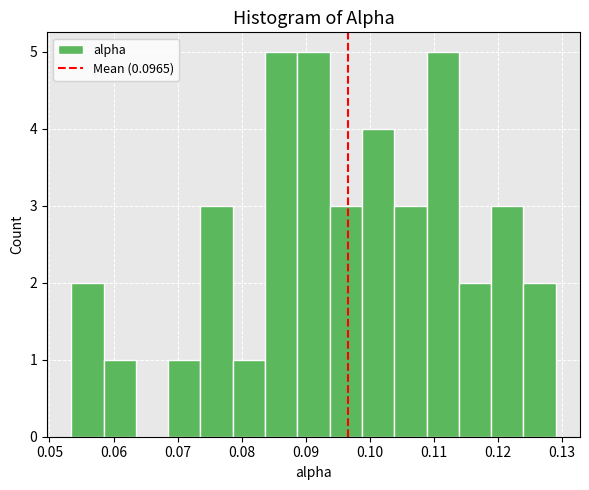

Reading left to right, list every bar in this chart as the range it spans on the x-axis followed by its height. Neither the bar edges nor the heights are printed on the chart, so give them approximately, as read against the axes.

0.053 to 0.058: 2
0.058 to 0.063: 1
0.063 to 0.069: 0
0.069 to 0.074: 1
0.074 to 0.079: 3
0.079 to 0.084: 1
0.084 to 0.089: 5
0.089 to 0.094: 5
0.094 to 0.099: 3
0.099 to 0.104: 4
0.104 to 0.109: 3
0.109 to 0.114: 5
0.114 to 0.119: 2
0.119 to 0.124: 3
0.124 to 0.129: 2